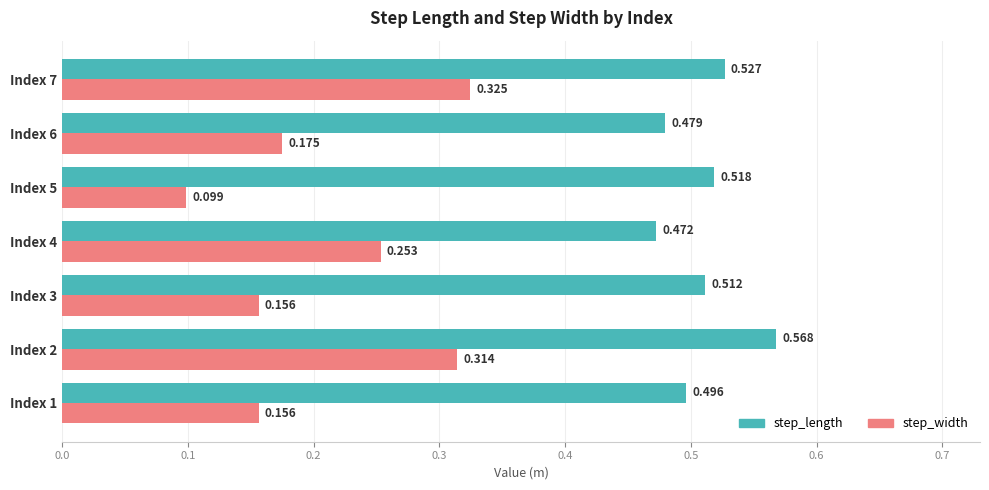

Which series changed the most between Index 6 and Index 7?

step_width